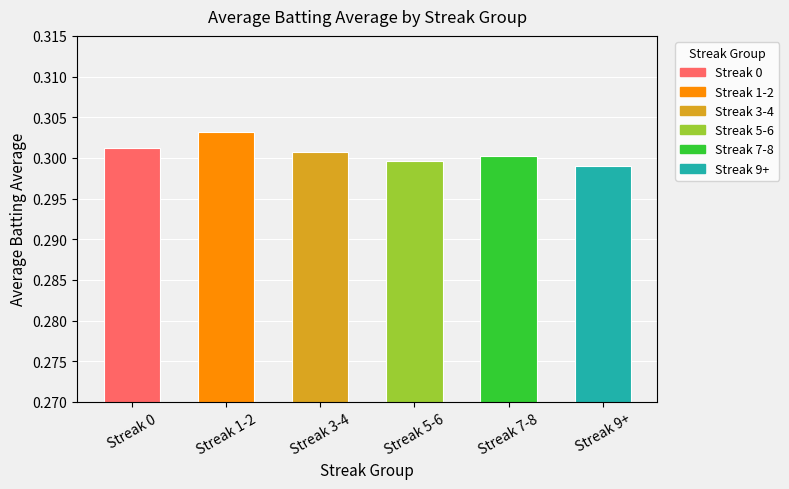

How many bars are there in total?

6